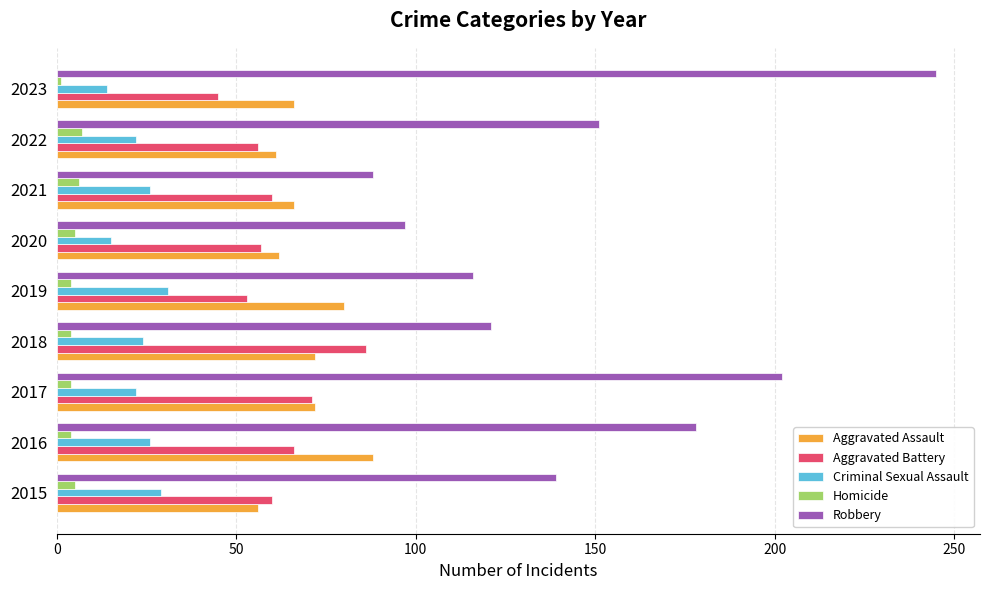

What is the difference between the maximum and minimum values in the Homicide series?

6